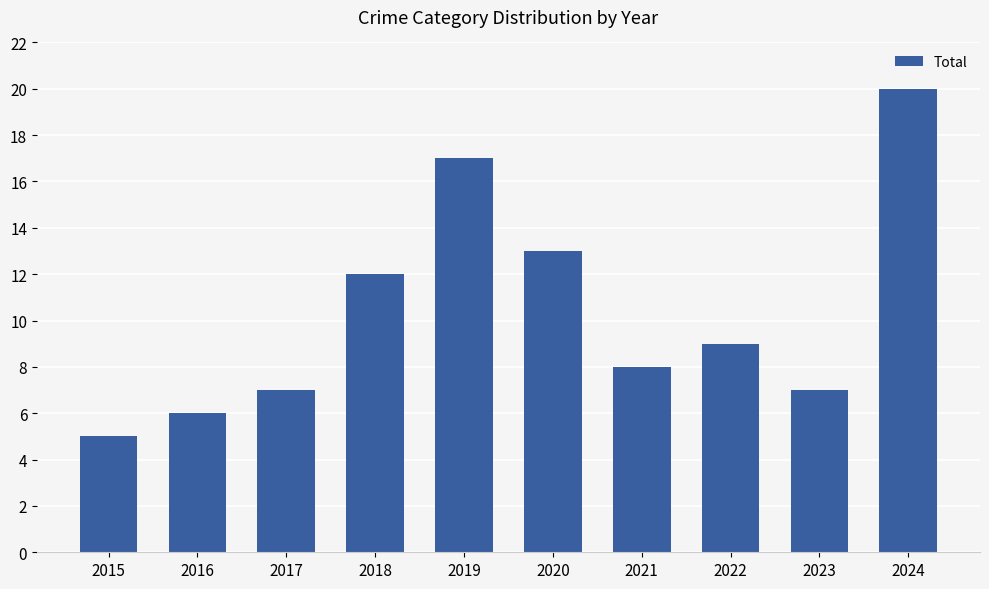

What is the change in value from 2021 to 2022?

+1